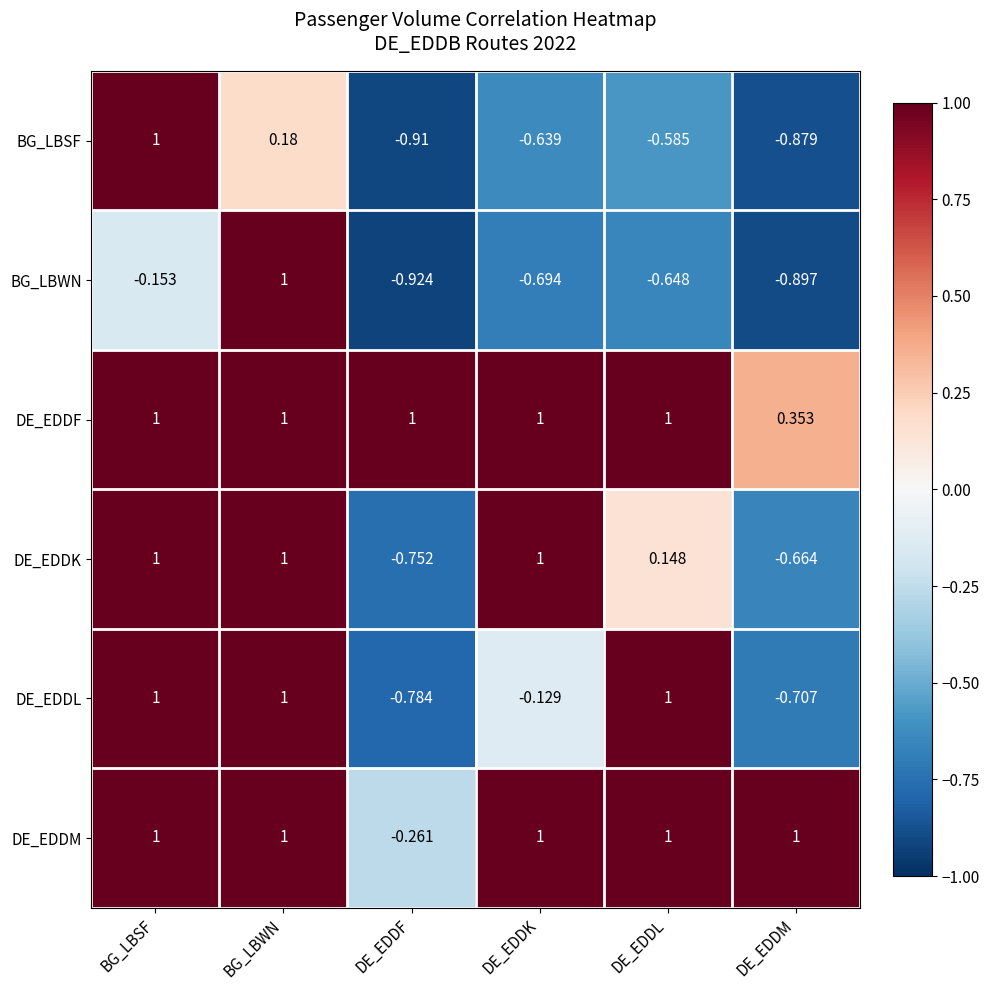

At which label does BG_LBSF first exceed 0?

BG_LBSF